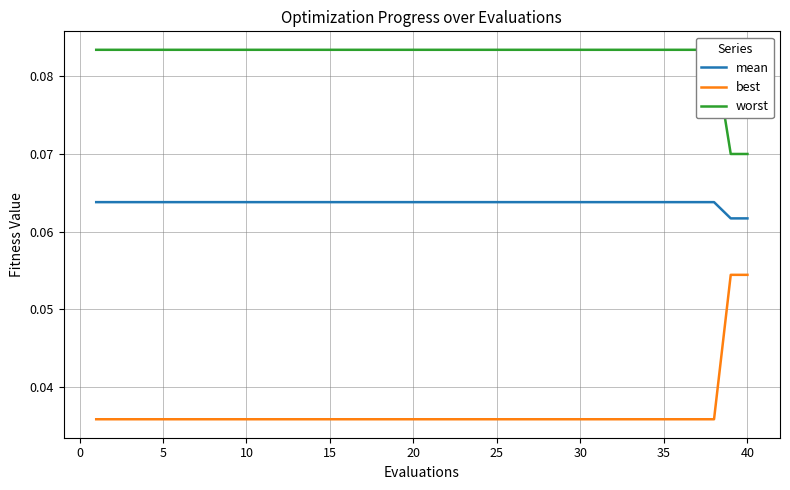

Count the best values in the range 0 to 1.

40